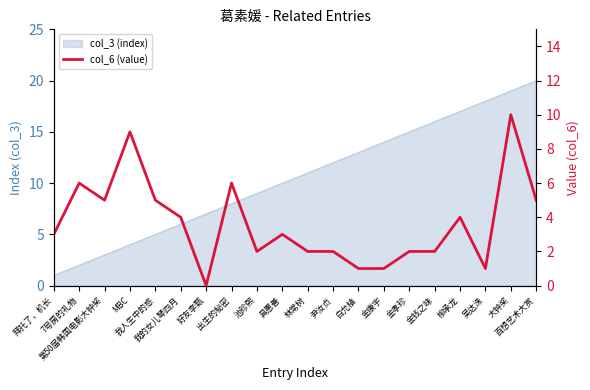

How many points are higher than both their immediate neighbors (excluding endpoints)?

6